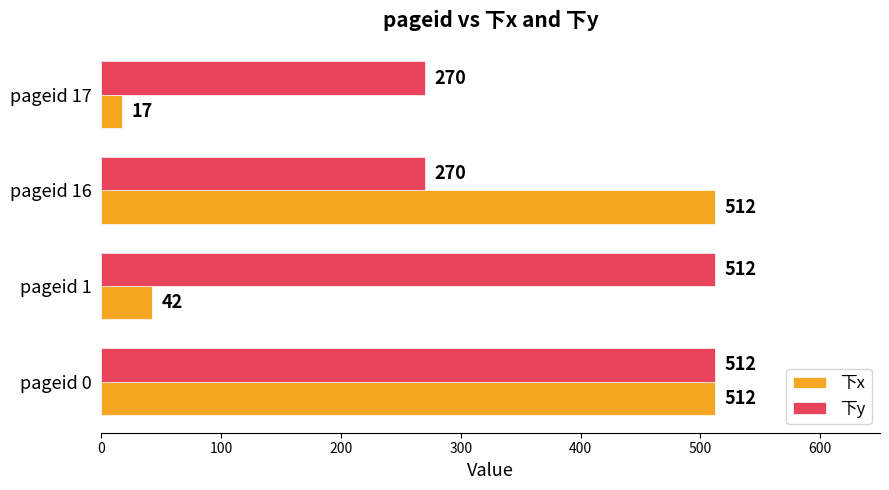

What is the smallest value displayed?

17